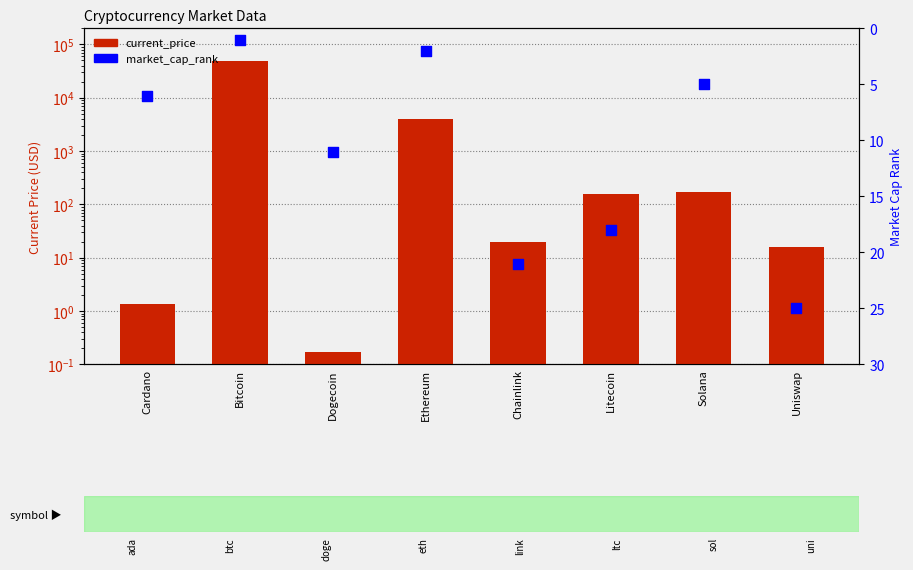

At how many categories does at least one series exceed 6460?

1